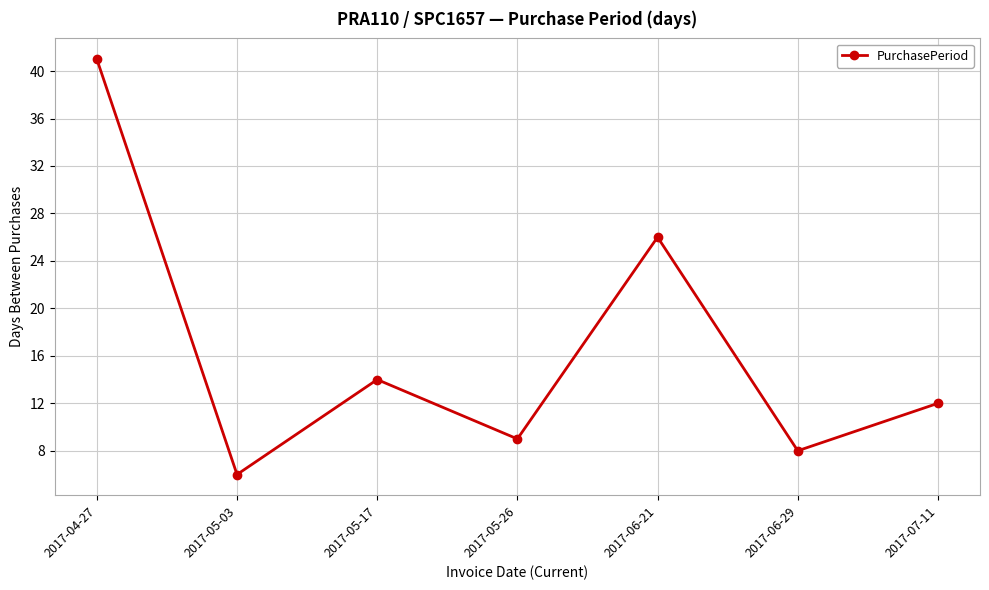

What is the ratio of the value at 2017-07-11 to the value at 2017-04-27?

0.3